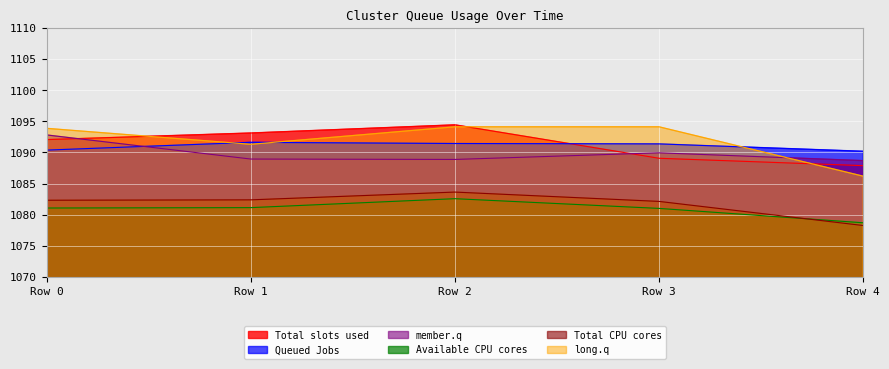

Rank the series at Row 2 from lowest to highest value.

Available CPU cores, Total CPU cores, member.q, Queued Jobs, long.q, Total slots used